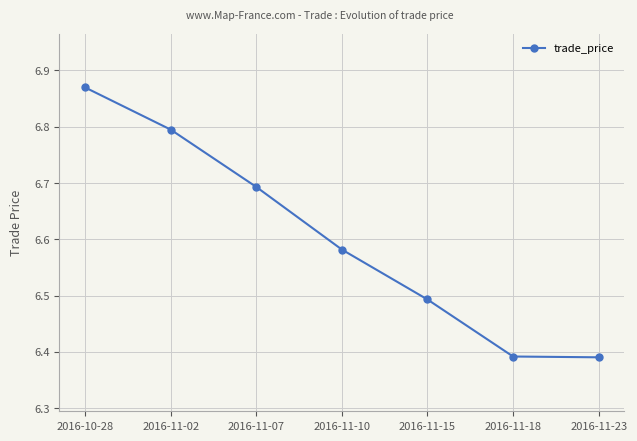

What is the sum of the values at 2016-11-02 and 2016-10-28?

13.7